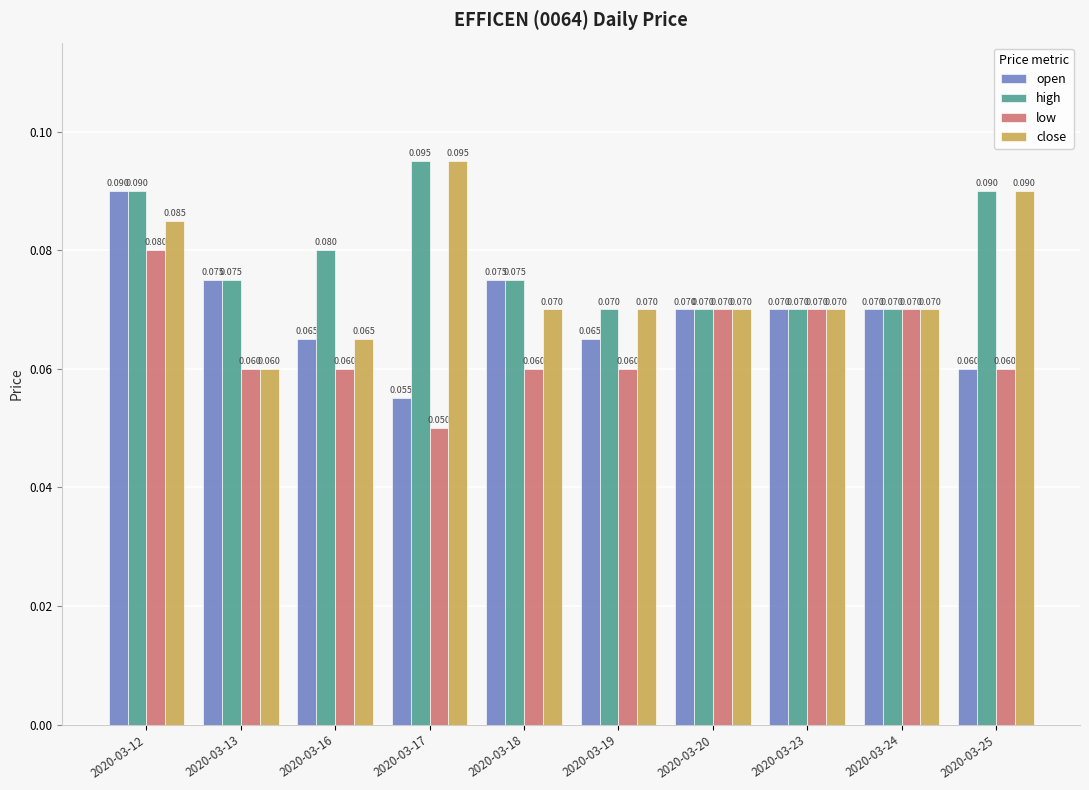

At how many categories does at least one series exceed 0?

10